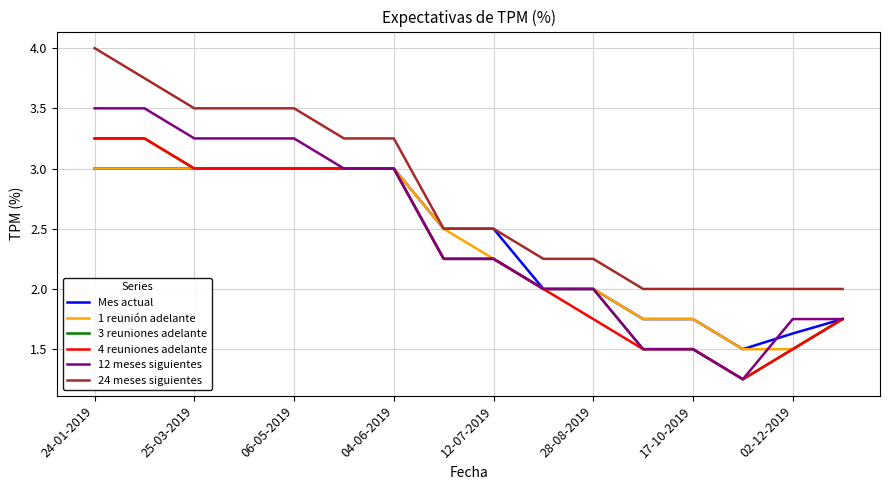

How many series are shown in this chart?

6